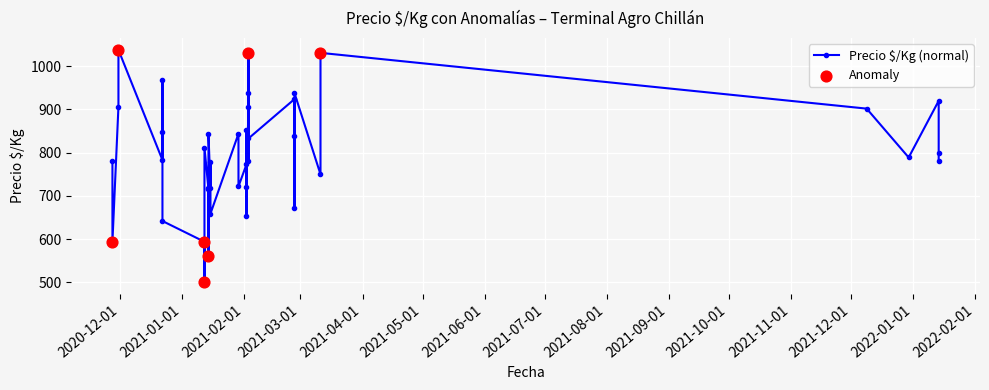

Which has a higher value, 2021-01-12 or 2021-02-02?

2021-02-02